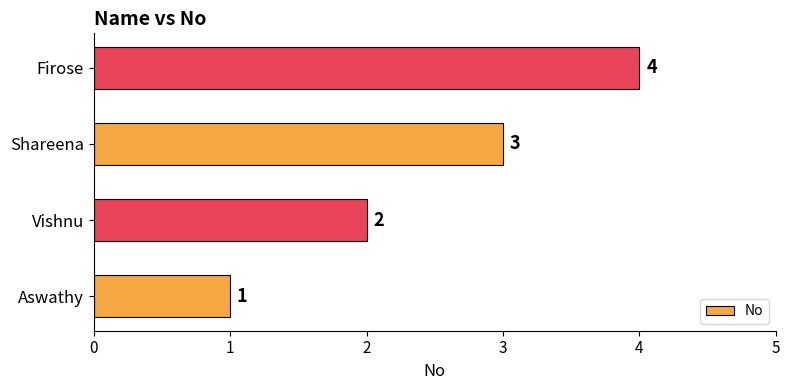

What is the sum of the values at Vishnu and Aswathy?

3